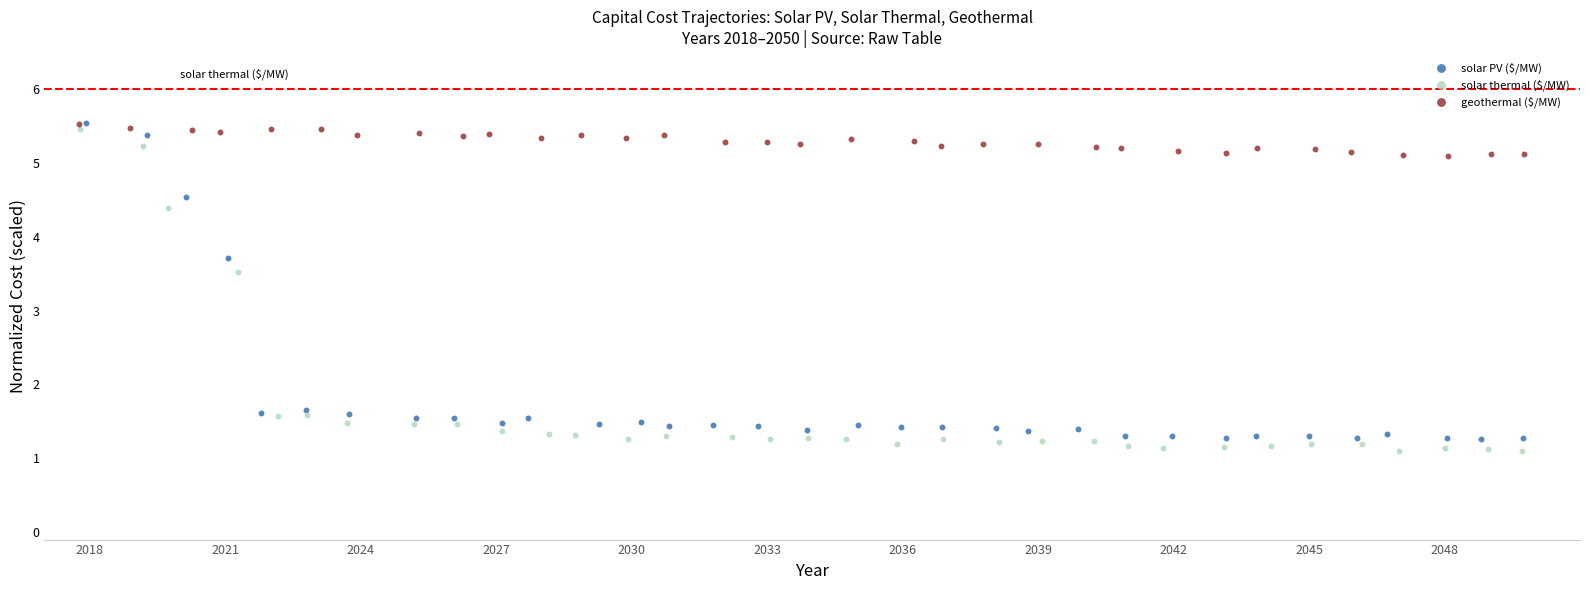

Which series has the largest Y range (max minus min)?

solar thermal ($/MW)